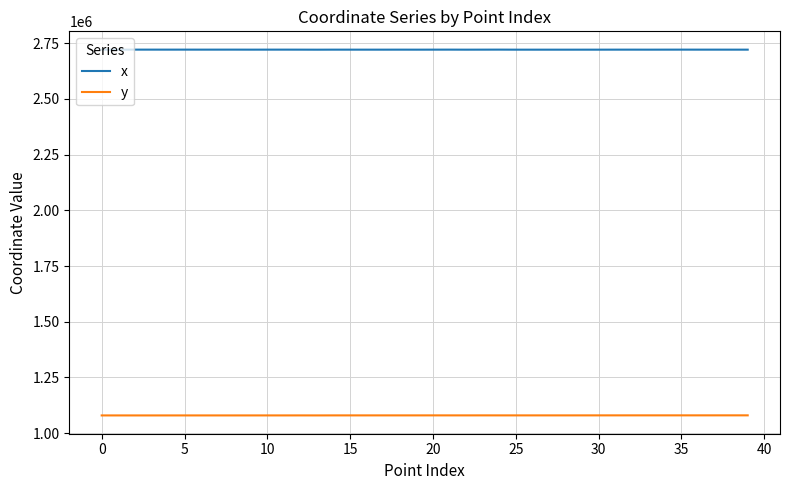

What is the highest value of the y series?

1079533.2